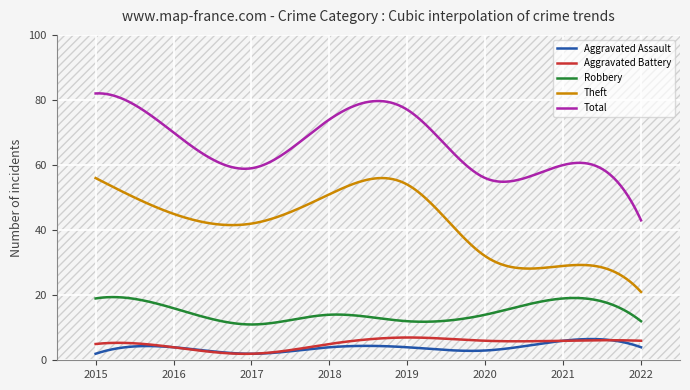

At which label does Aggravated Assault reach its minimum?

2015